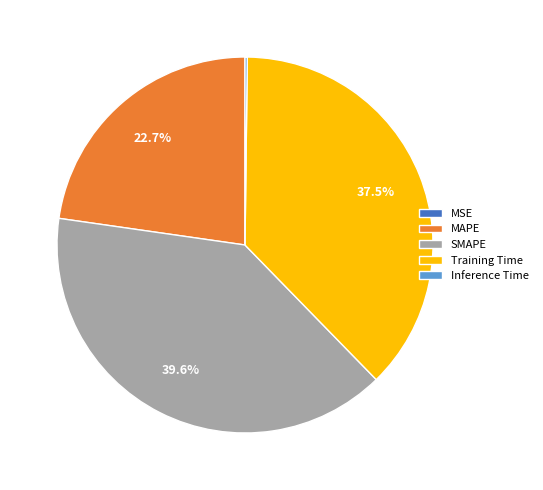

Which category has the biggest portion of the pie?

SMAPE